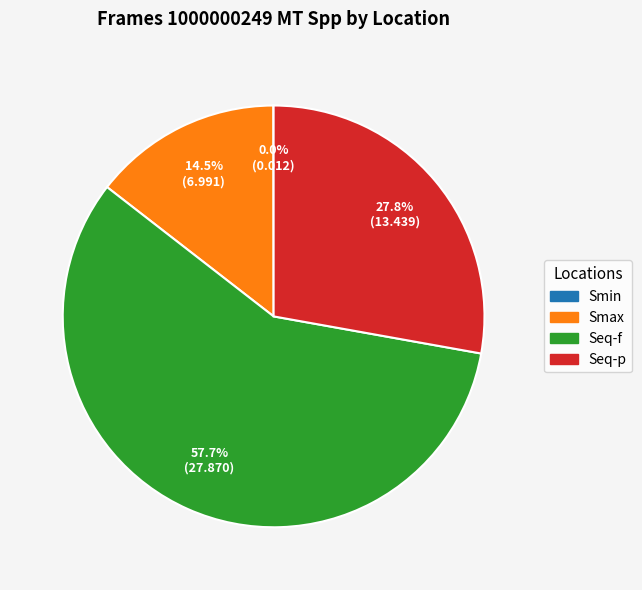

Which has a higher value, Smax or Seq-p?

Seq-p